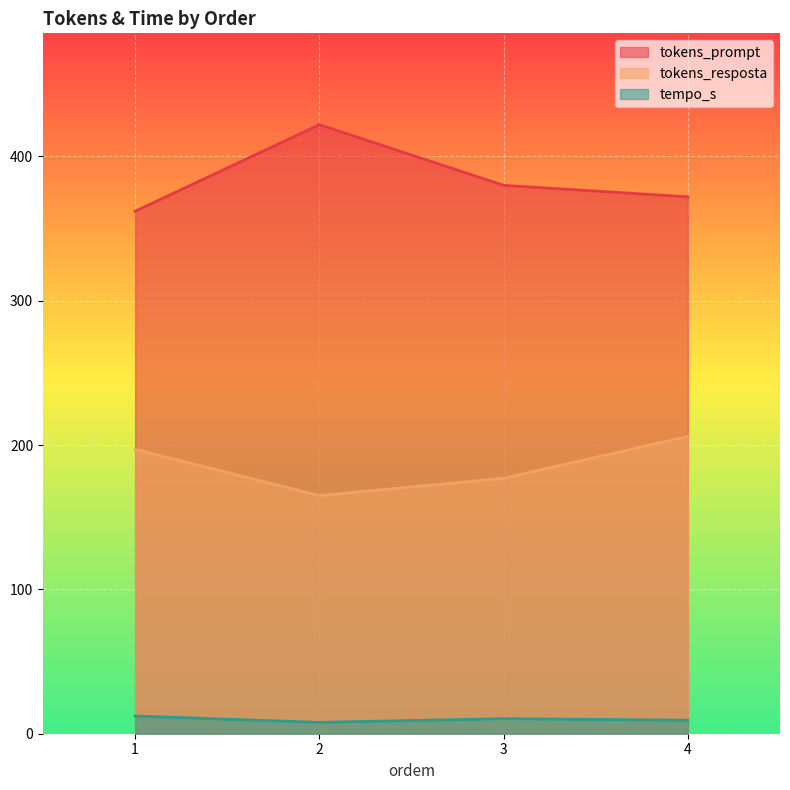

Between 4 and 3, which is larger?

3